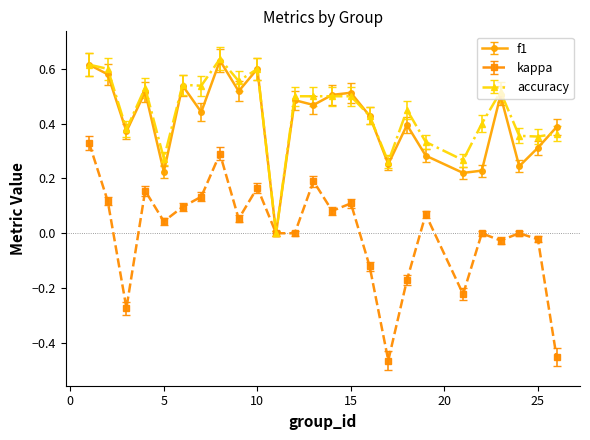

Which series has the widest spread of values?

kappa